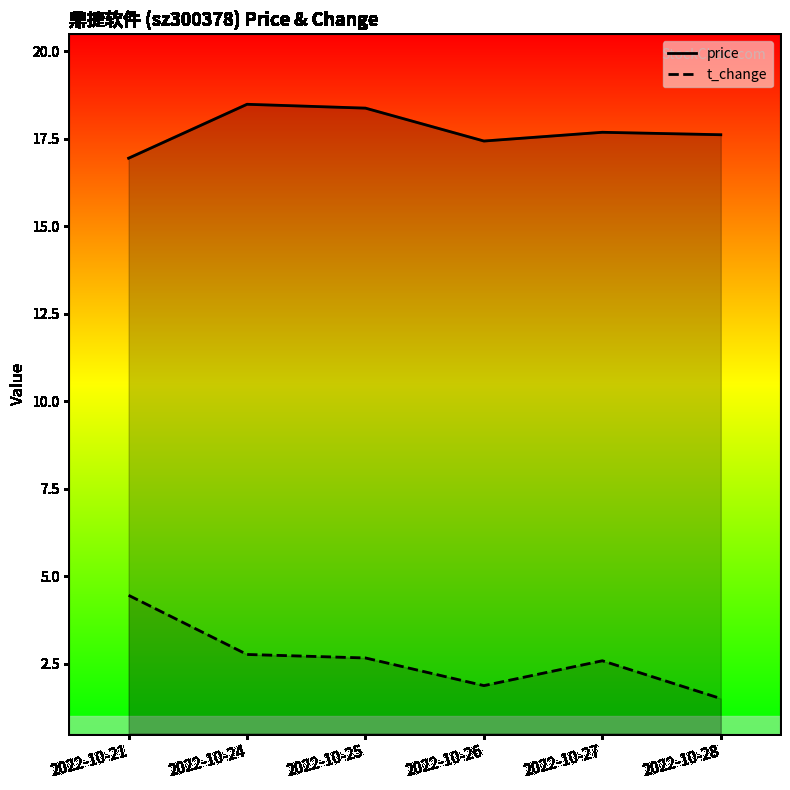

True or false: t_change and price cross at least once.

False